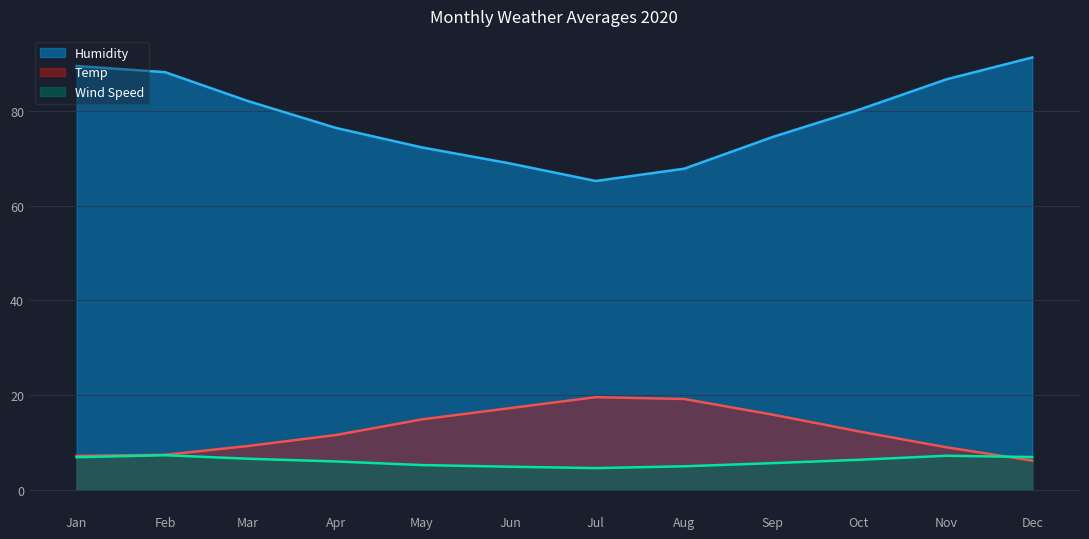

What is the difference between the maximum and second lowest values in the Humidity series?

23.5